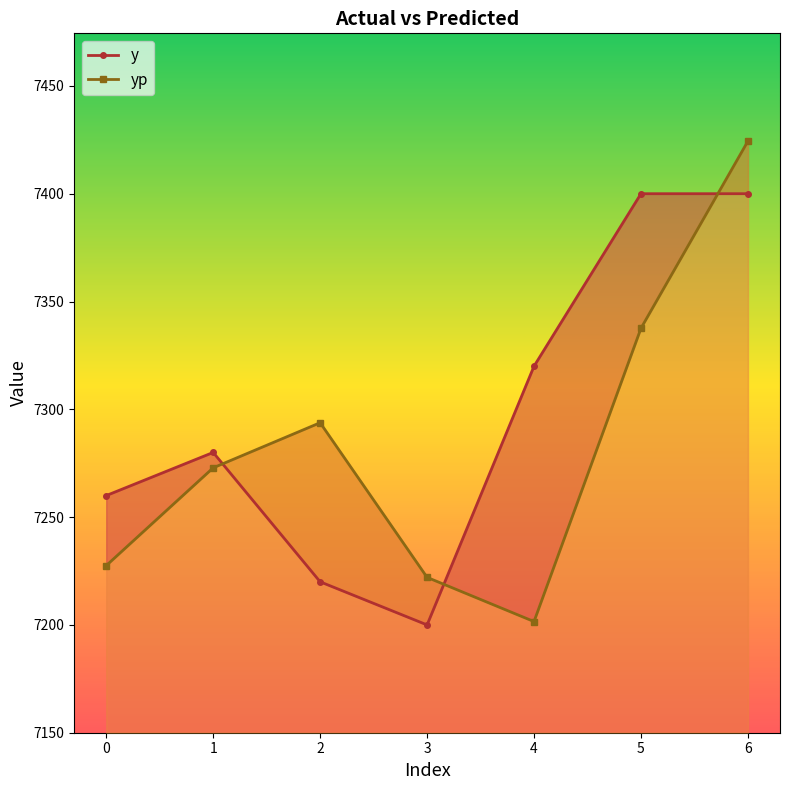

True or false: yp has a value of 7272.9 at 1.

True